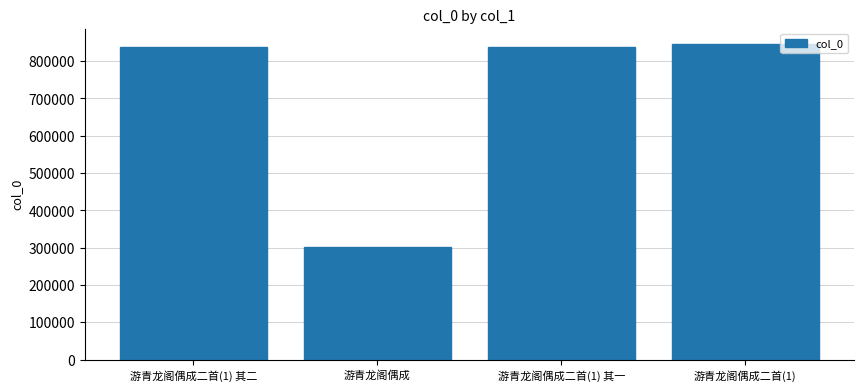

What is the difference between the maximum and minimum values?

543136